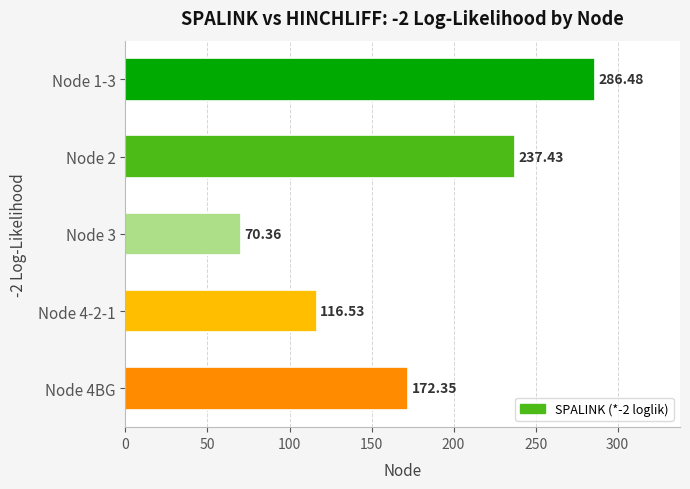

What is the sum of all values?

883.1